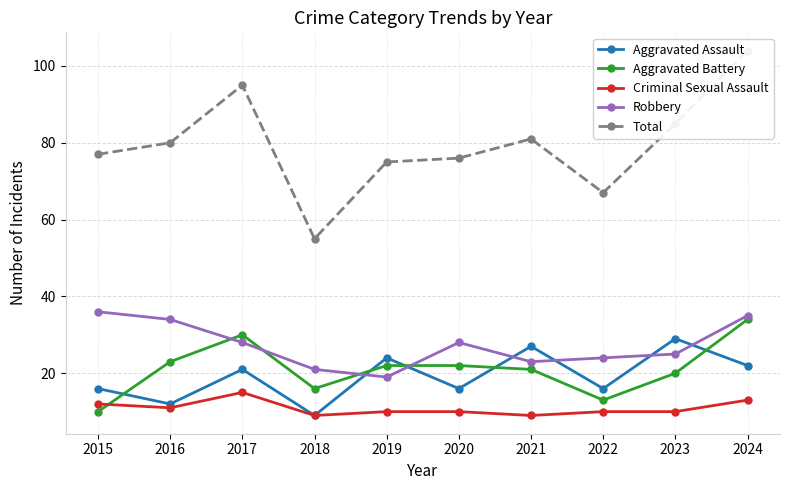

Where is the first local minimum for Aggravated Battery?

2018